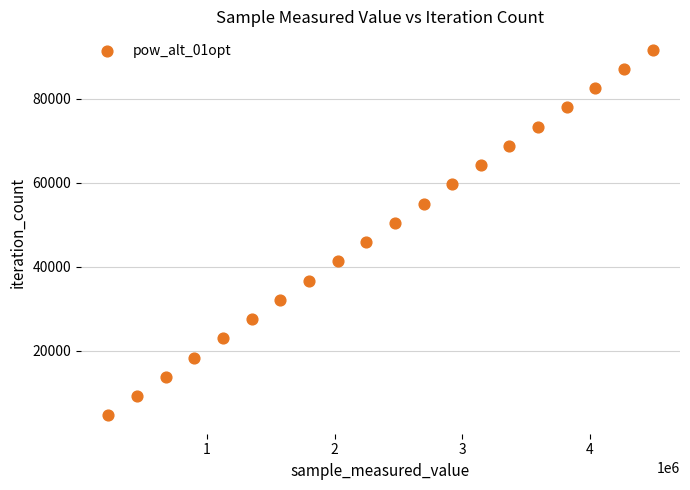

What is the range of X values (max minus min)?

4268635